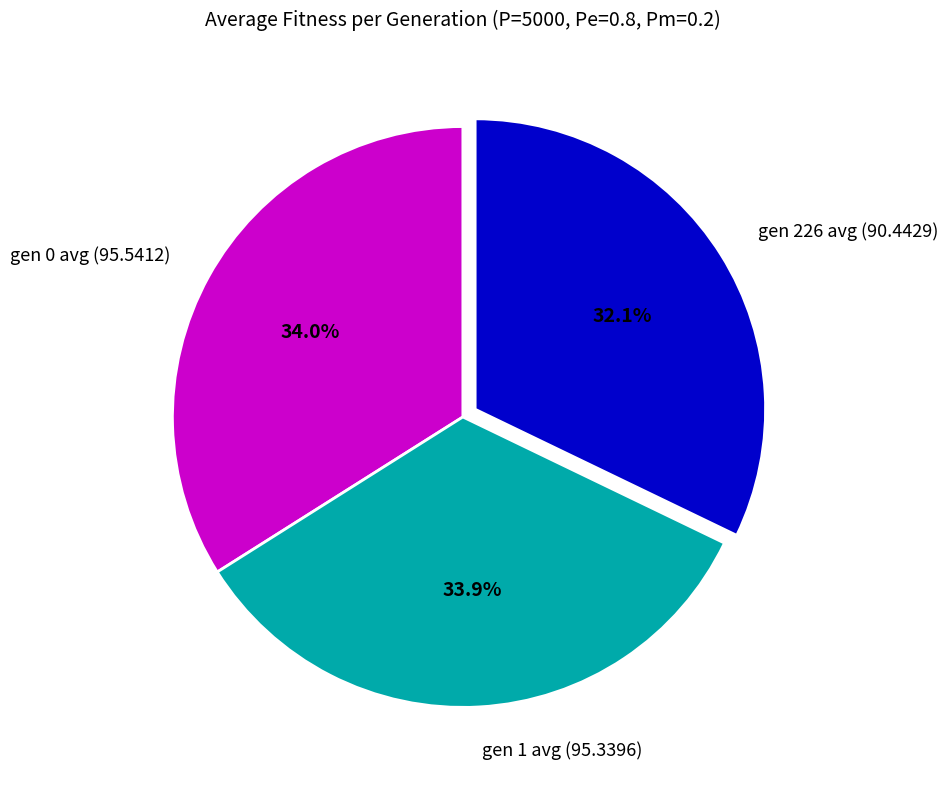

How many segments does this pie chart have?

3